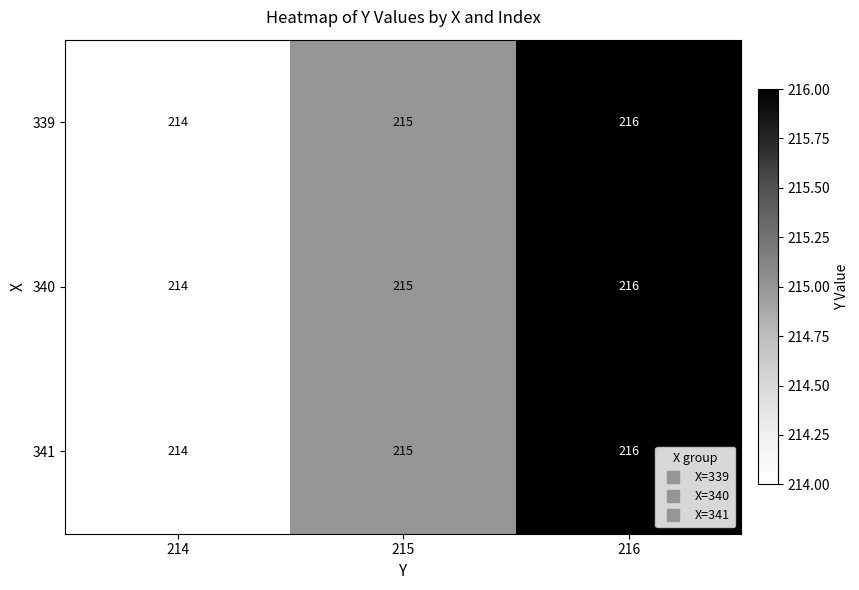

At which label is 339 closest to 215?

215